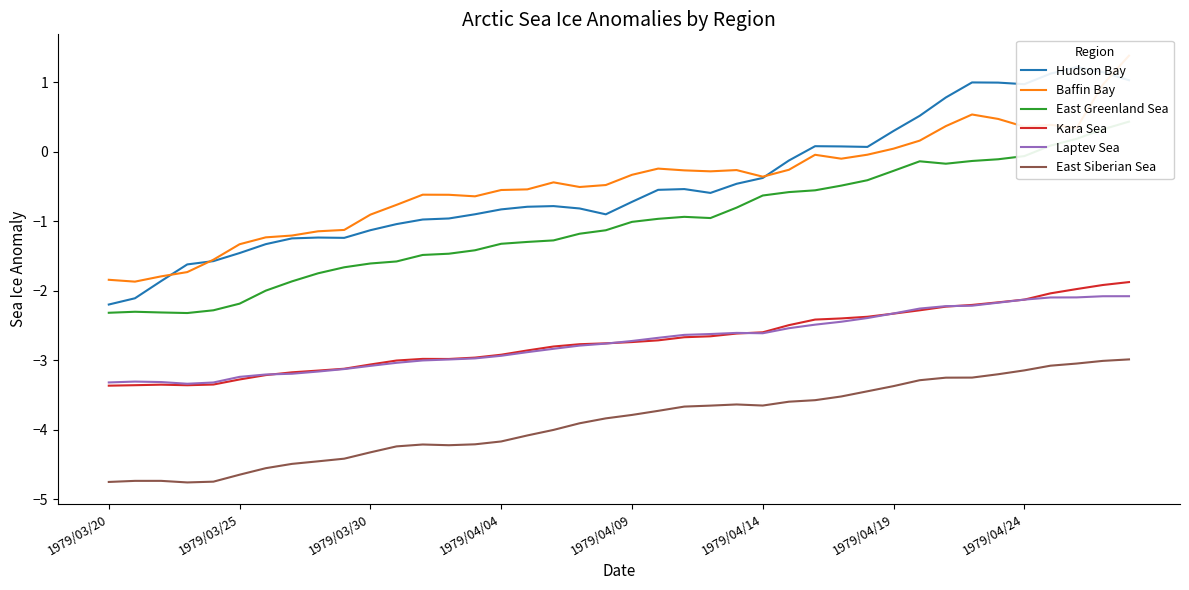

What is the maximum value for Kara Sea?

-1.9